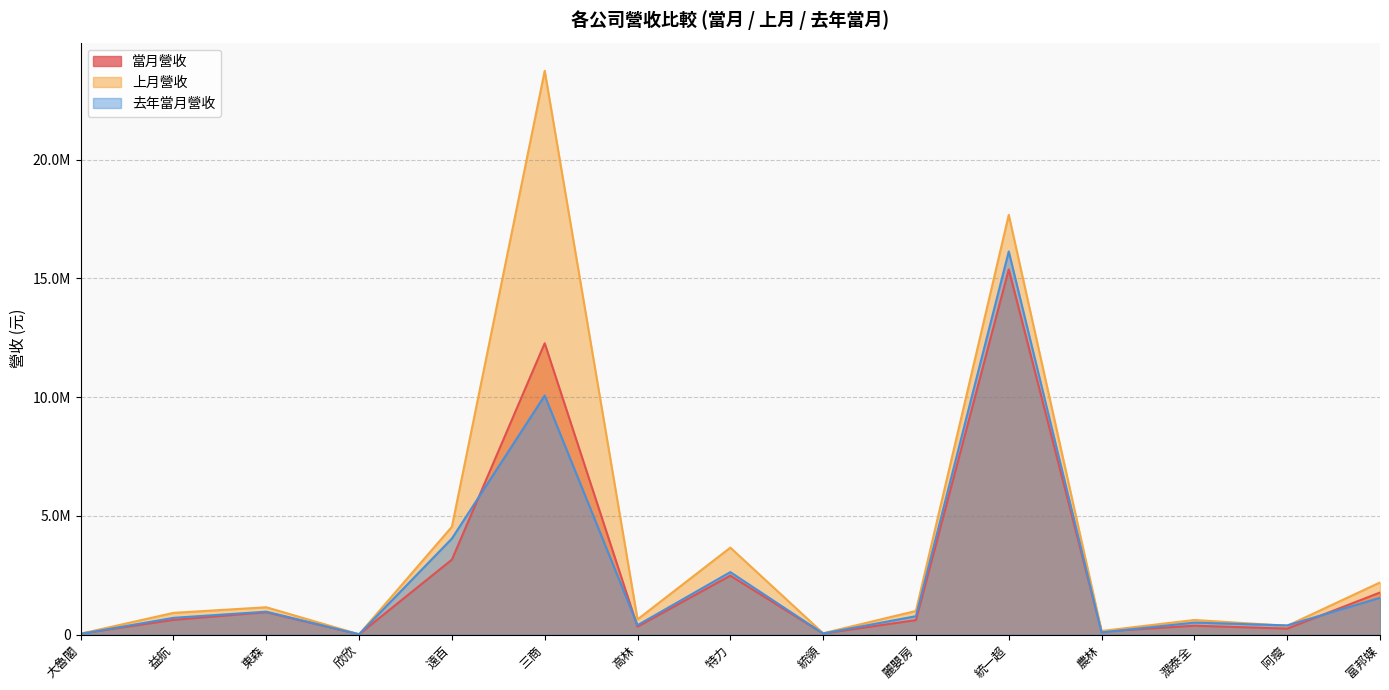

How many lines are shown in the chart?

3